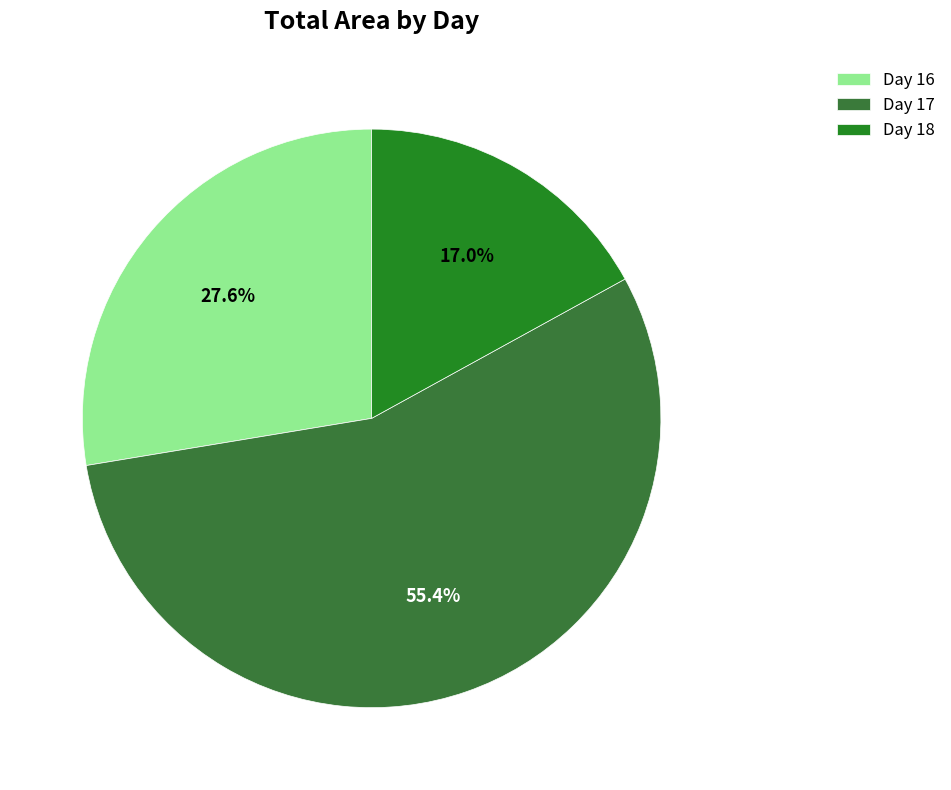

To the nearest percent, what is the difference between the largest and smallest slice percentages?

38%